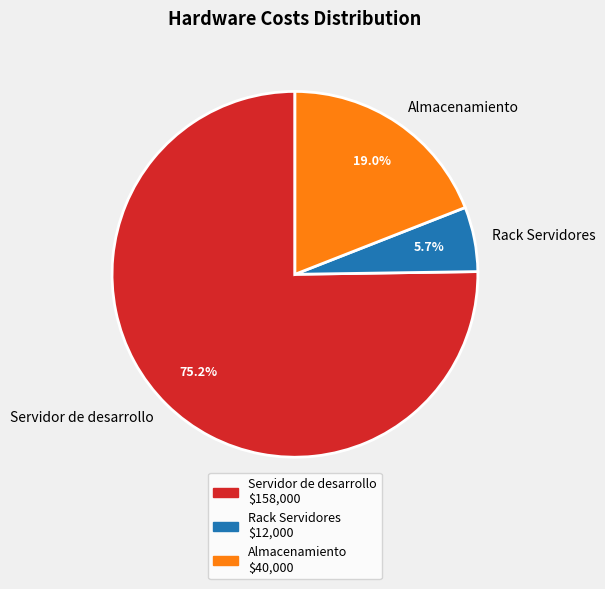

The Almacenamiento slice represents 19% of the pie. True or false?

True